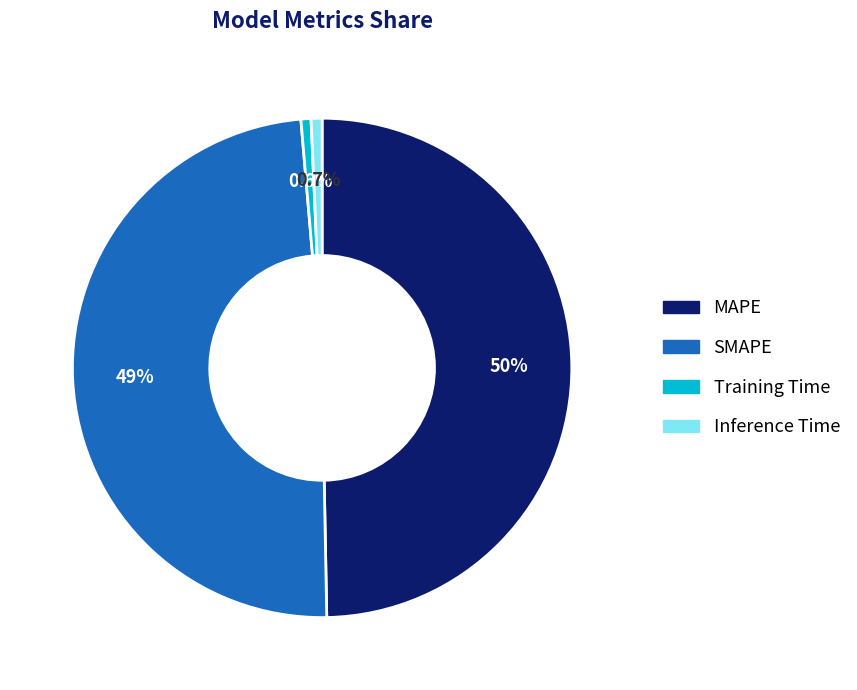

How much of the chart is everything except MAPE?

50.3%